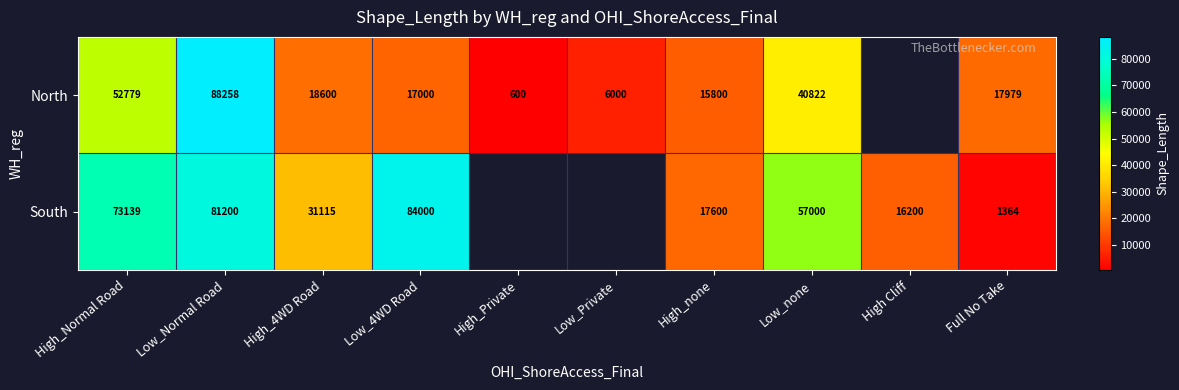

Is the value of South at High_none greater than the value of North at Low_Private?

Yes